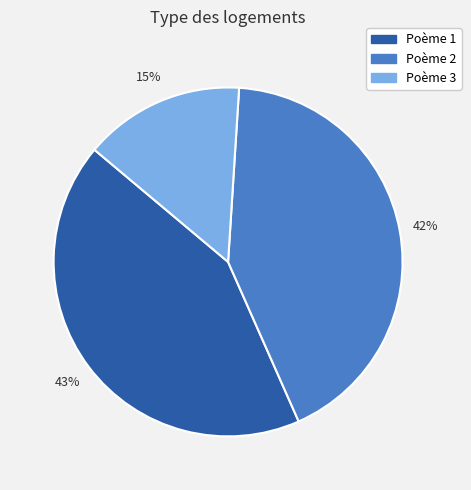

Is there any slice that represents more than half of the pie?

No